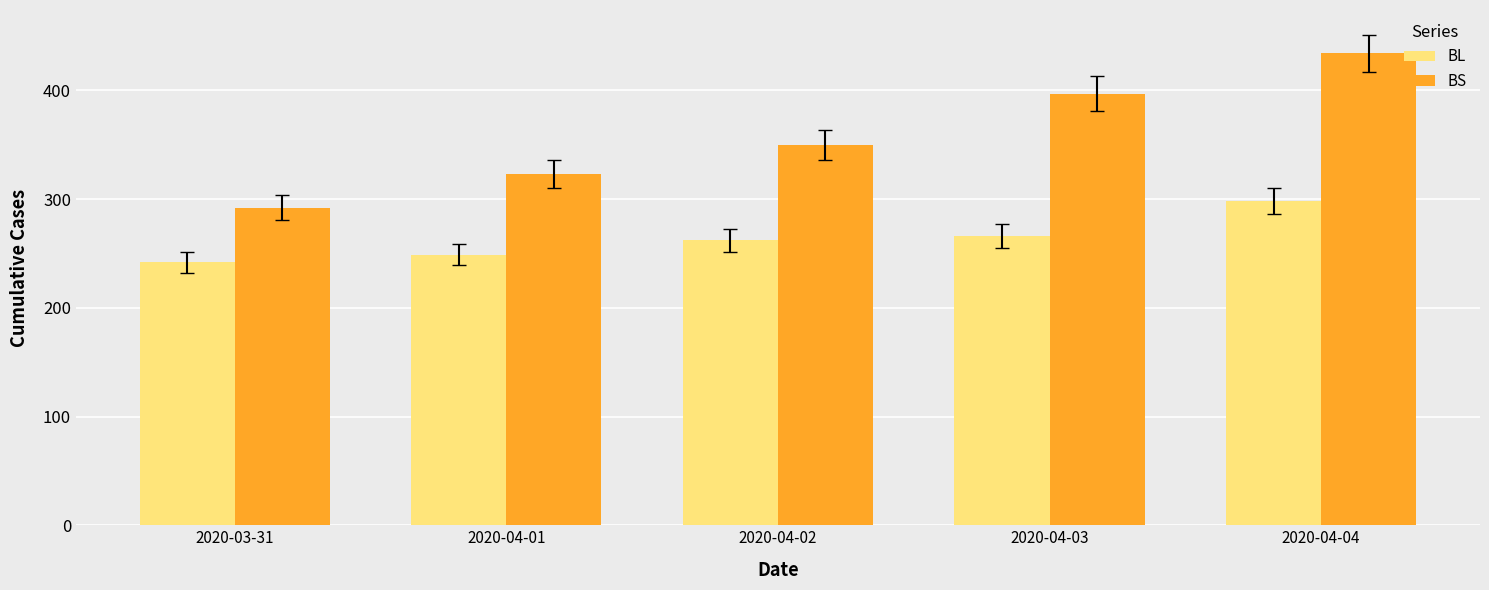

Which series has the largest range (max minus min)?

BS